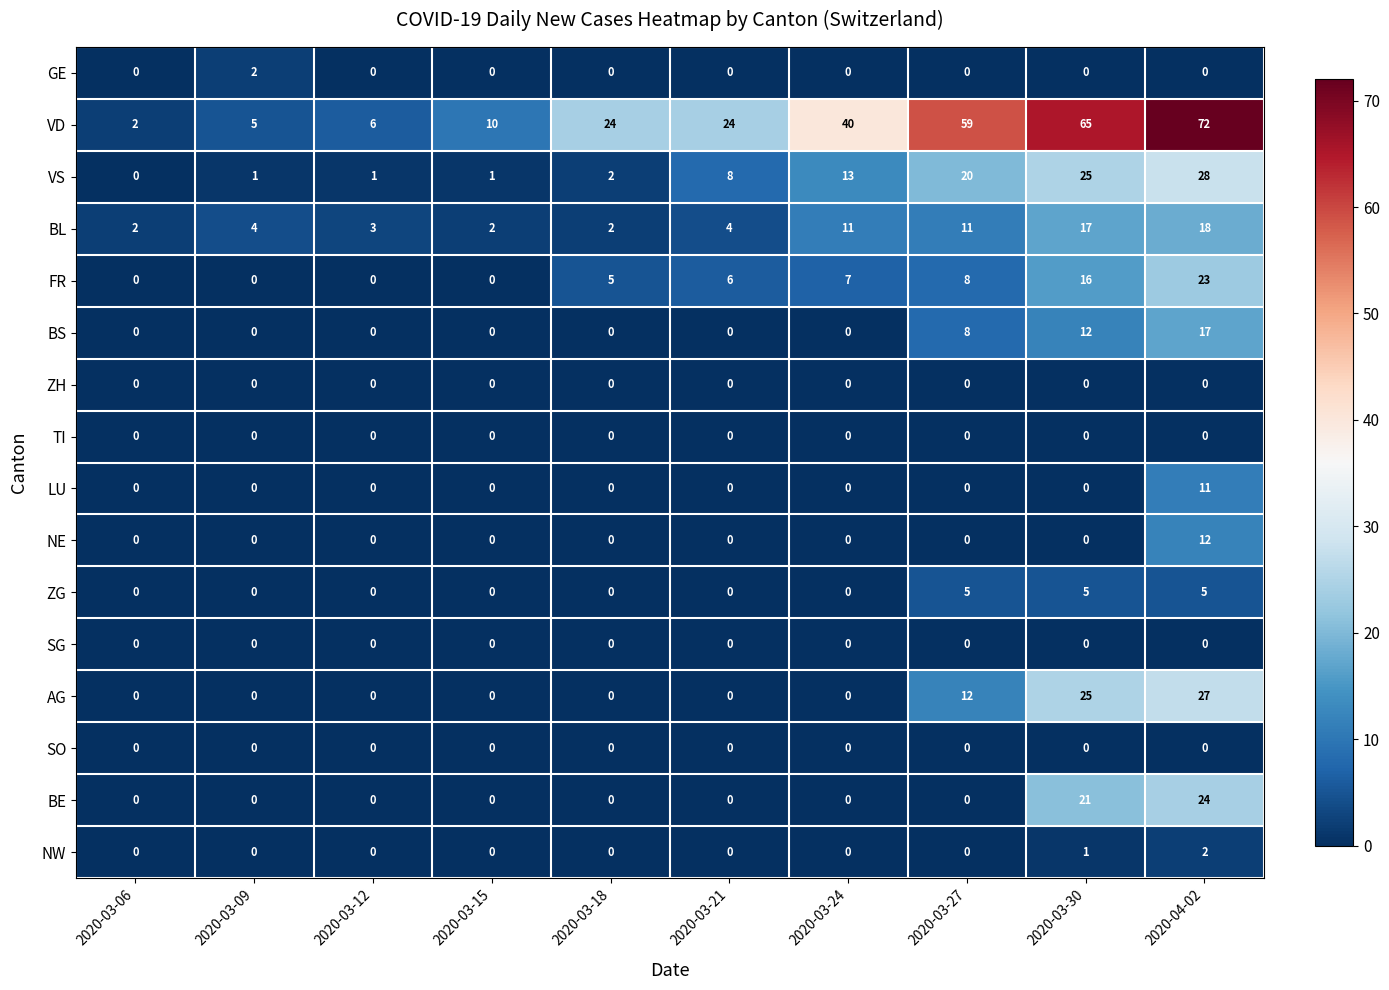

The BL series shows 20 at 2020-03-27. True or false?

False